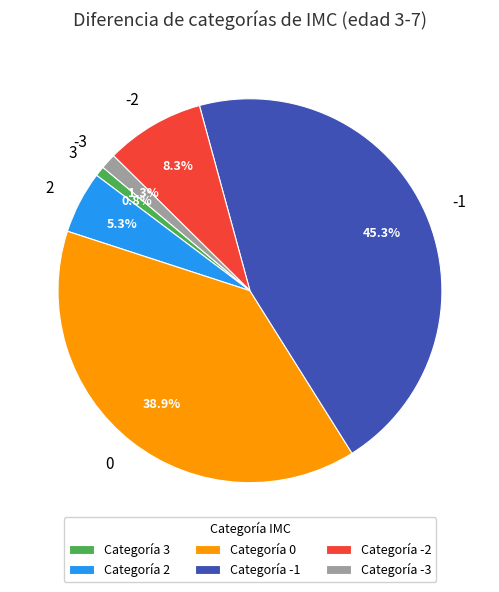

What percentage is the -3 slice, to the nearest percent?

1%